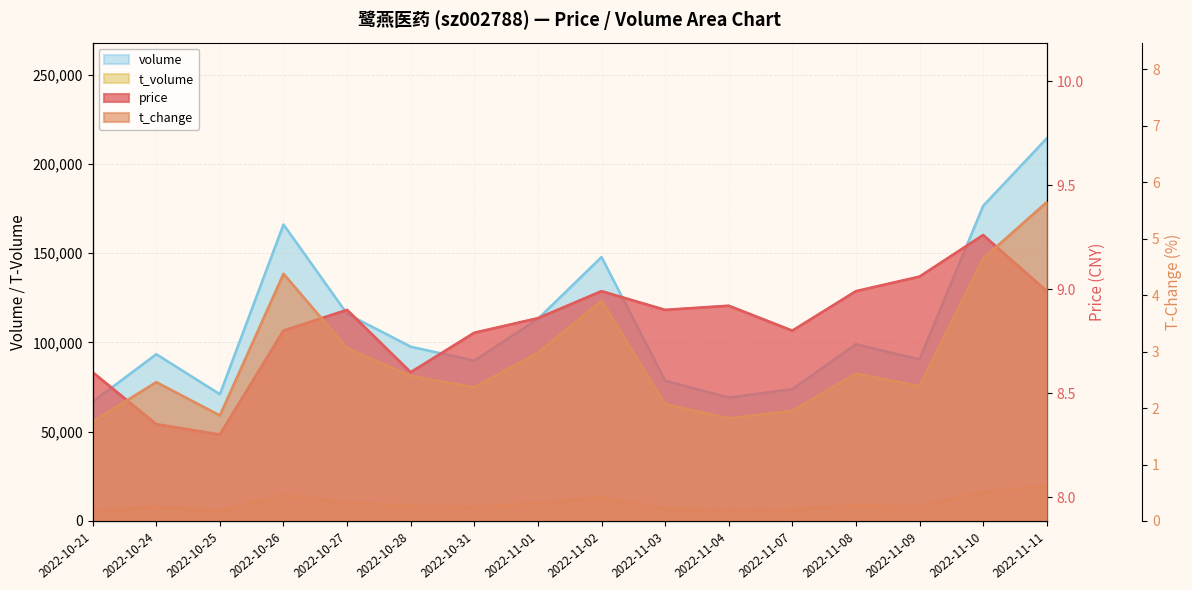

What is the label of the 10th point from the right?

2022-10-31